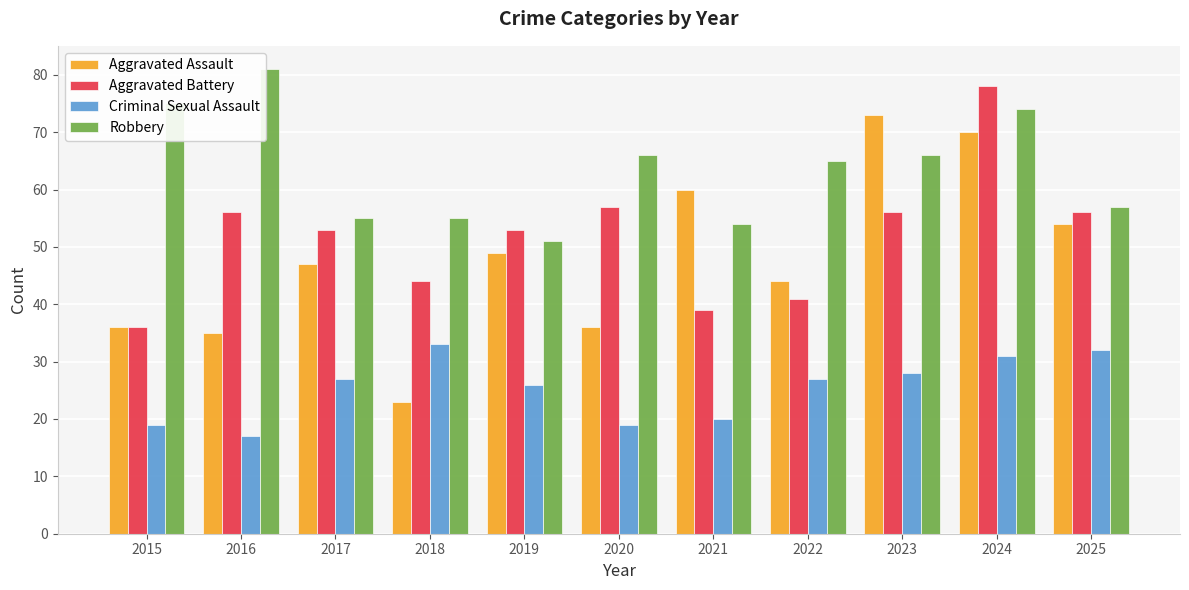

At which category does the chart reach its minimum across all series?

2016